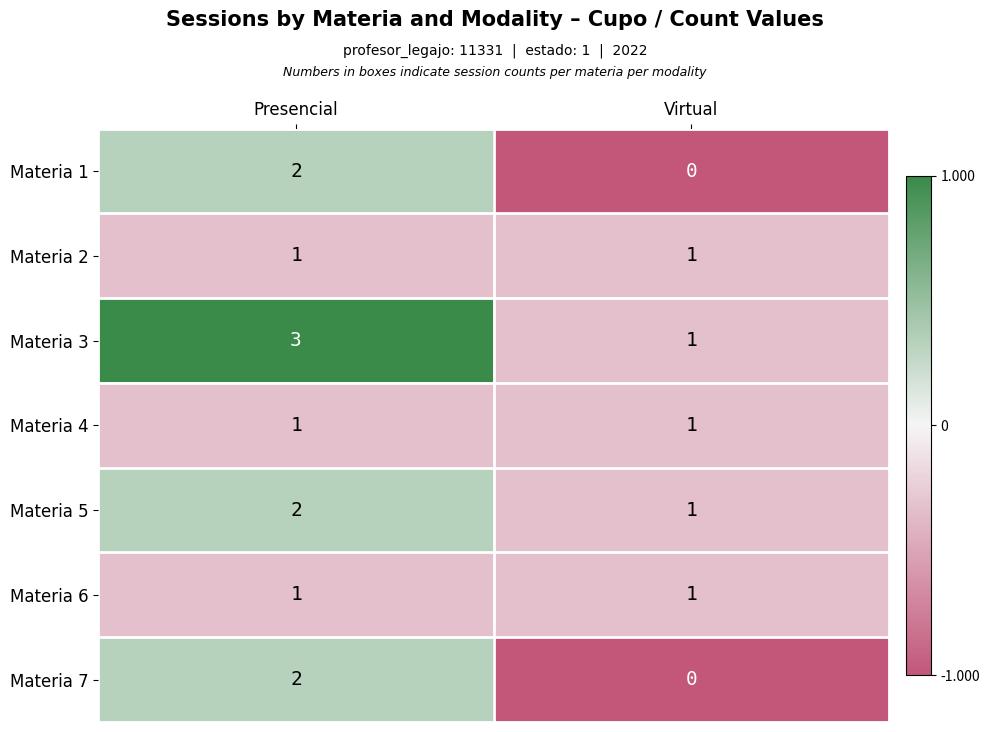

The Materia 2 series shows 1 at Virtual. True or false?

True